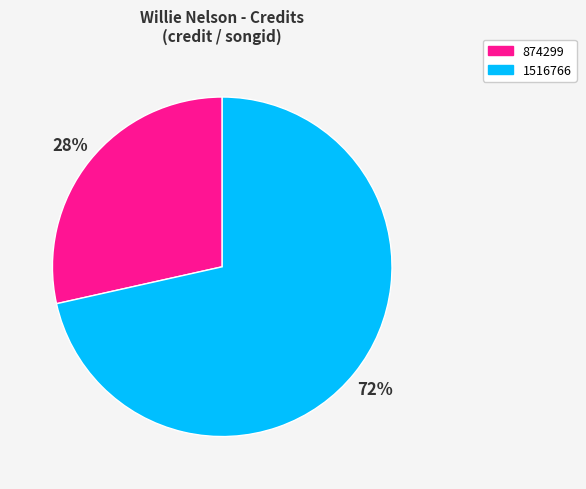

What is the ratio of the value at 874299 to the value at 1516766?

0.4